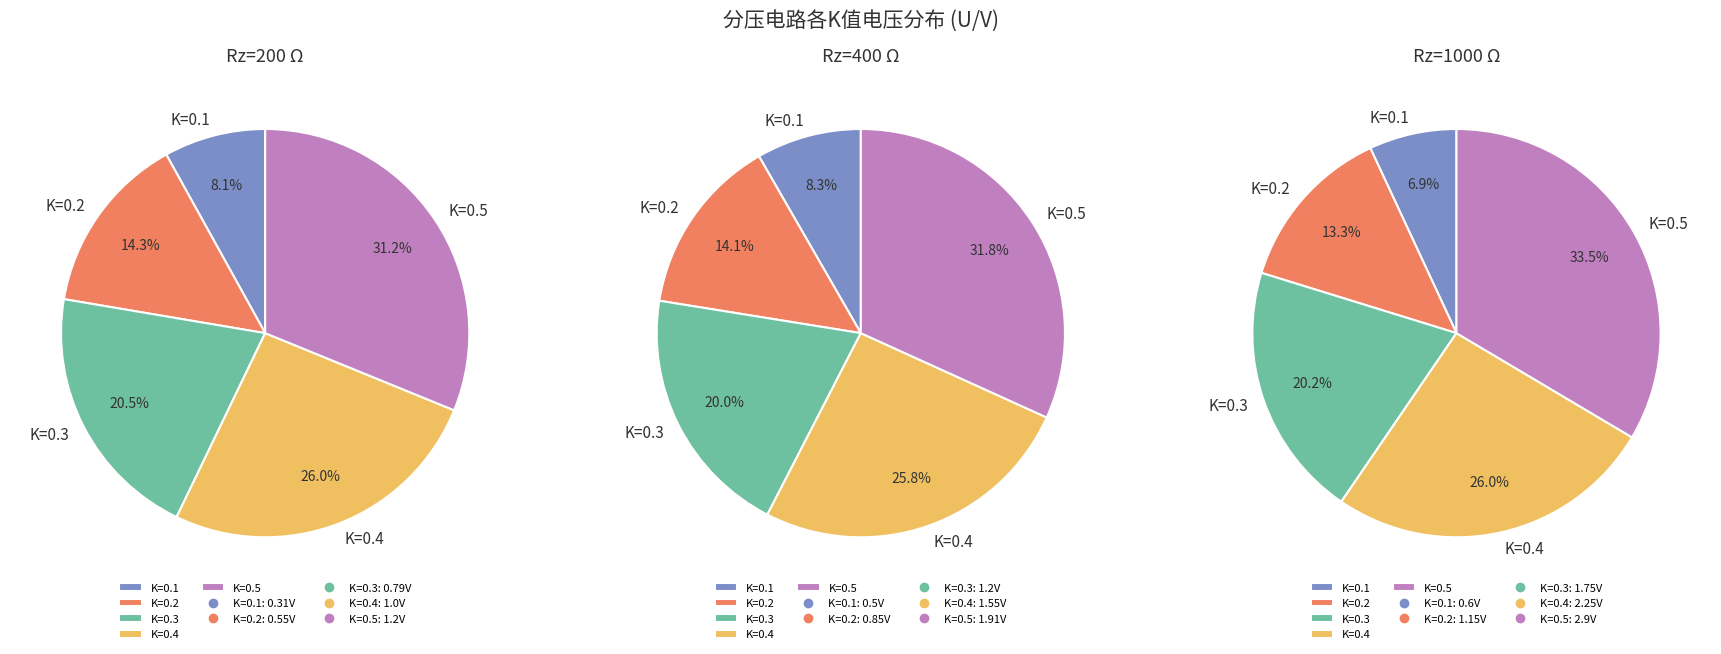

Is it true that K=0.3 is 29% of the pie?

False